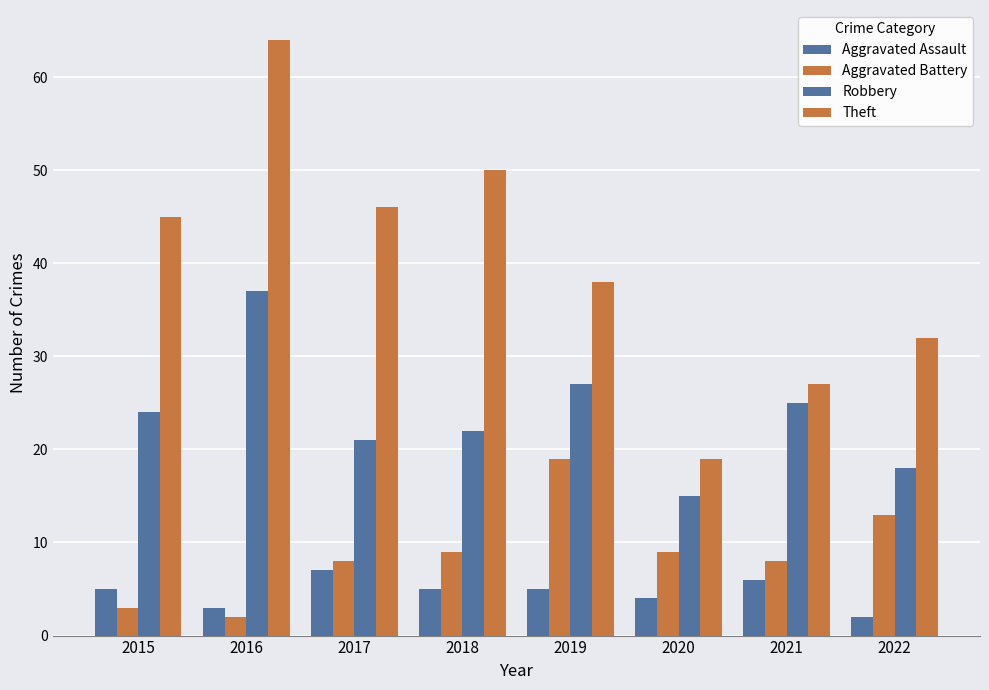

What is the value of the Aggravated Assault bar at the 5th from the left?

5